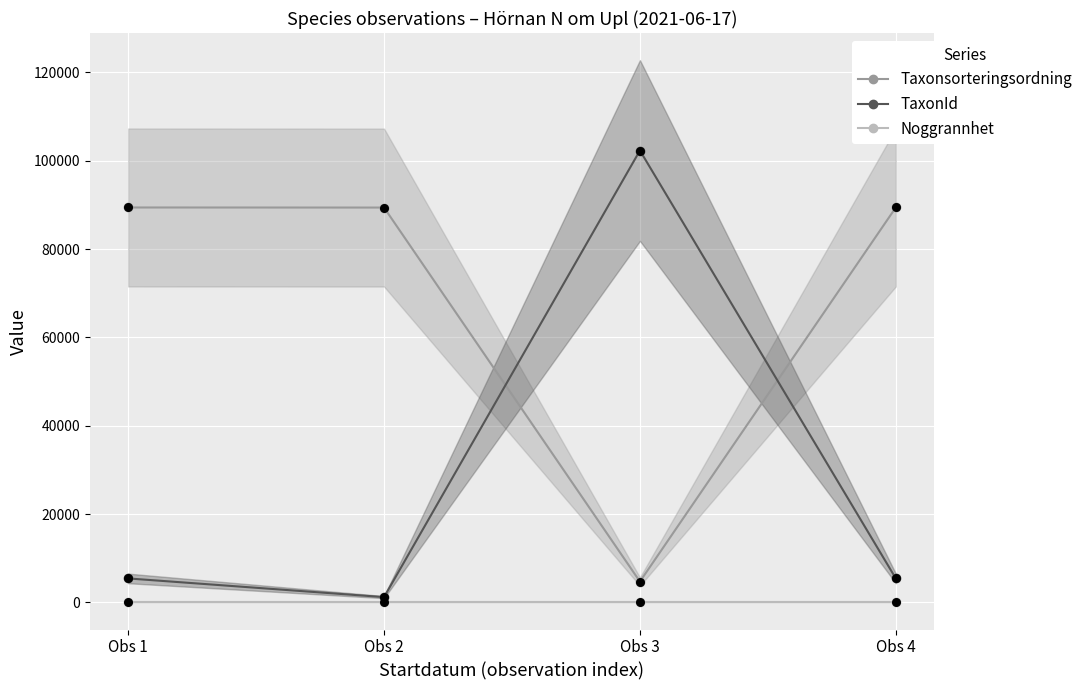

What are all the series names shown in the legend?

Taxonsorteringsordning, TaxonId, Noggrannhet